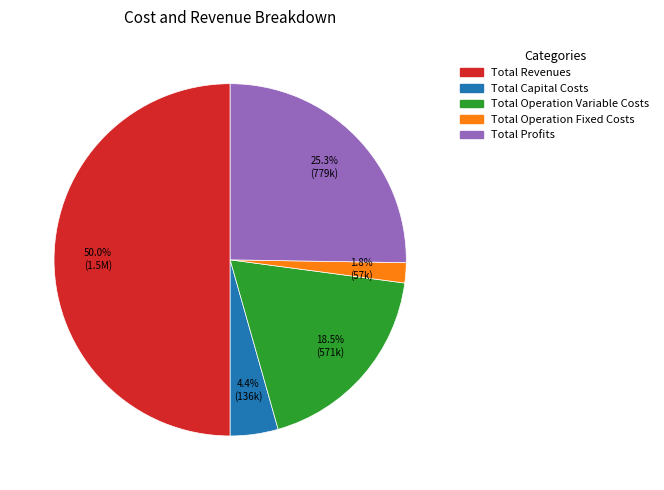

To the nearest percent, what is the difference between the Total Capital Costs and Total Revenues slice percentages?

46%